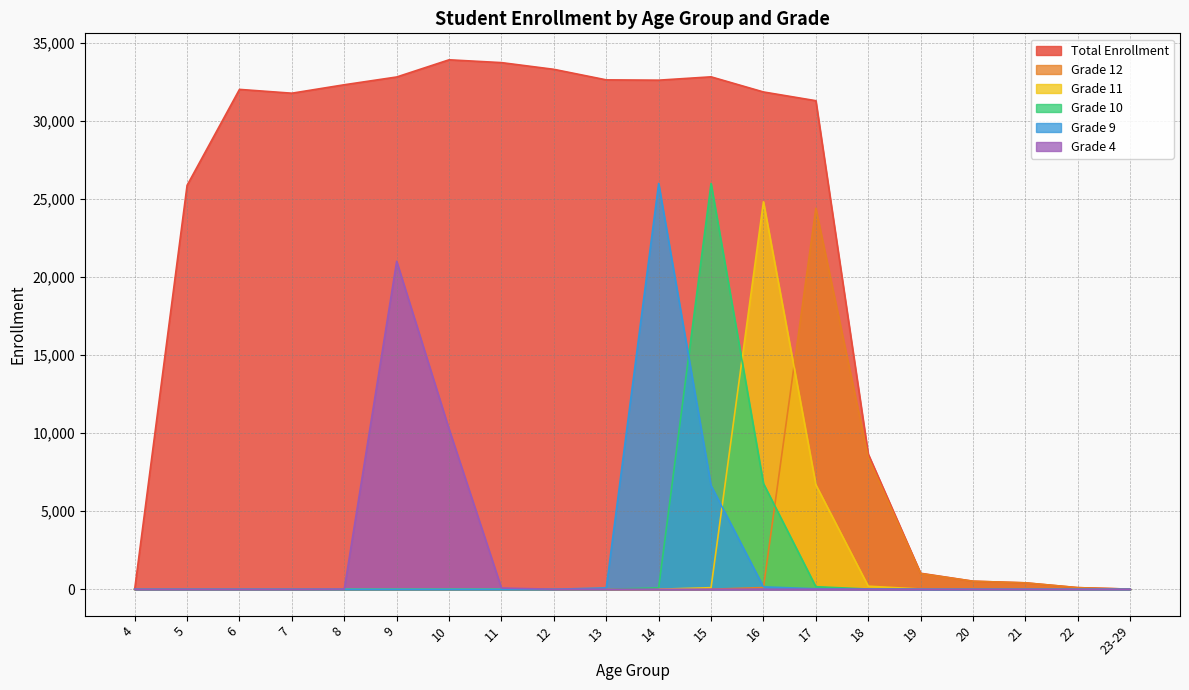

Is the value of Total Enrollment at 6 greater than the value of Grade 10 at 16?

Yes